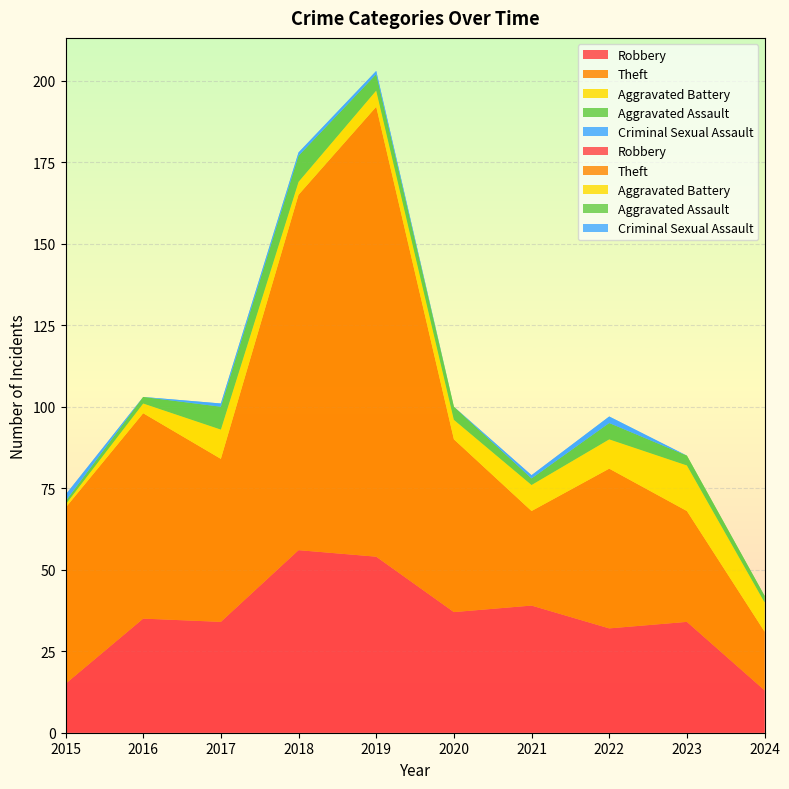

Reading left to right, extract all data points from this chart.

Robbery: 2015=15	2016=35	2017=34	2018=56	2019=54	2020=37	2021=39	2022=32	2023=34	2024=13
Theft: 2015=54	2016=63	2017=50	2018=109	2019=138	2020=53	2021=29	2022=49	2023=34	2024=18
Aggravated Battery: 2015=1	2016=3	2017=9	2018=4	2019=5	2020=6	2021=8	2022=9	2023=14	2024=9
Aggravated Assault: 2015=1	2016=2	2017=7	2018=8	2019=5	2020=4	2021=2	2022=5	2023=3	2024=2
Criminal Sexual Assault: 2015=2	2016=0	2017=1	2018=1	2019=1	2020=0	2021=1	2022=2	2023=0	2024=0